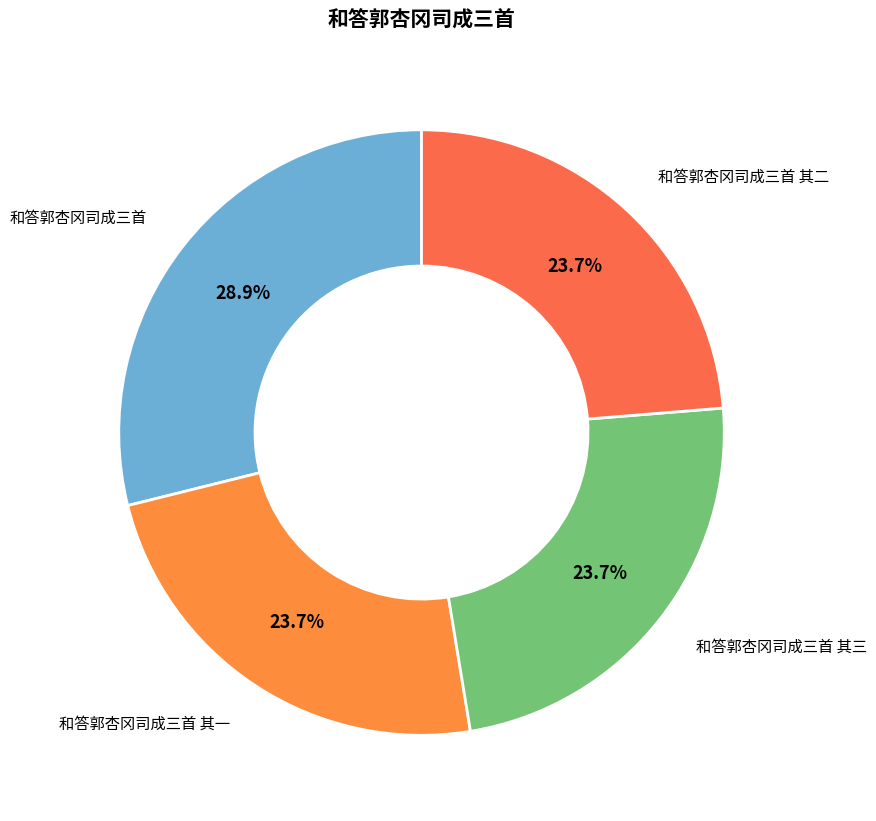

Rank the categories by value from highest to lowest.

和答郭杏冈司成三首, 和答郭杏冈司成三首 其三, 和答郭杏冈司成三首 其二, 和答郭杏冈司成三首 其一